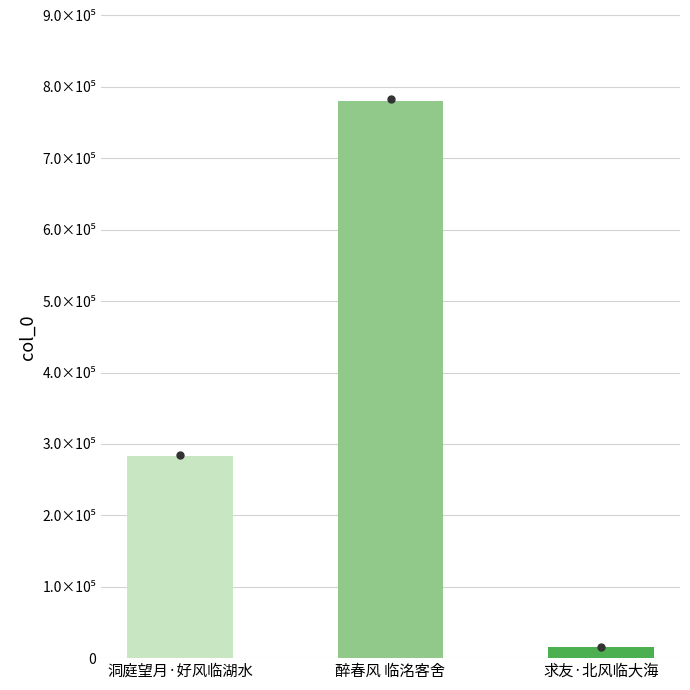

Which category has the lowest value across all series?

求友·北风临大海